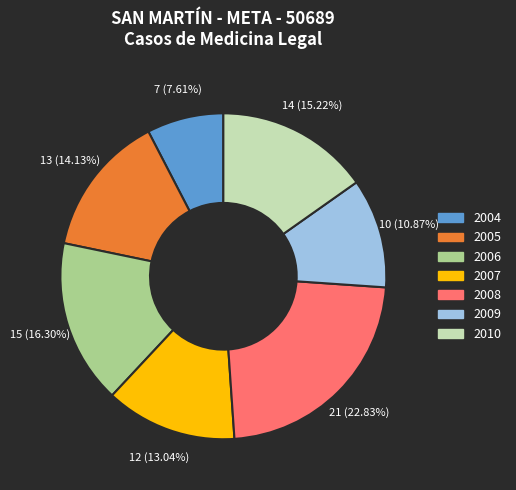

Combined, what portion of the pie is 2008 and 2006?

39.1%